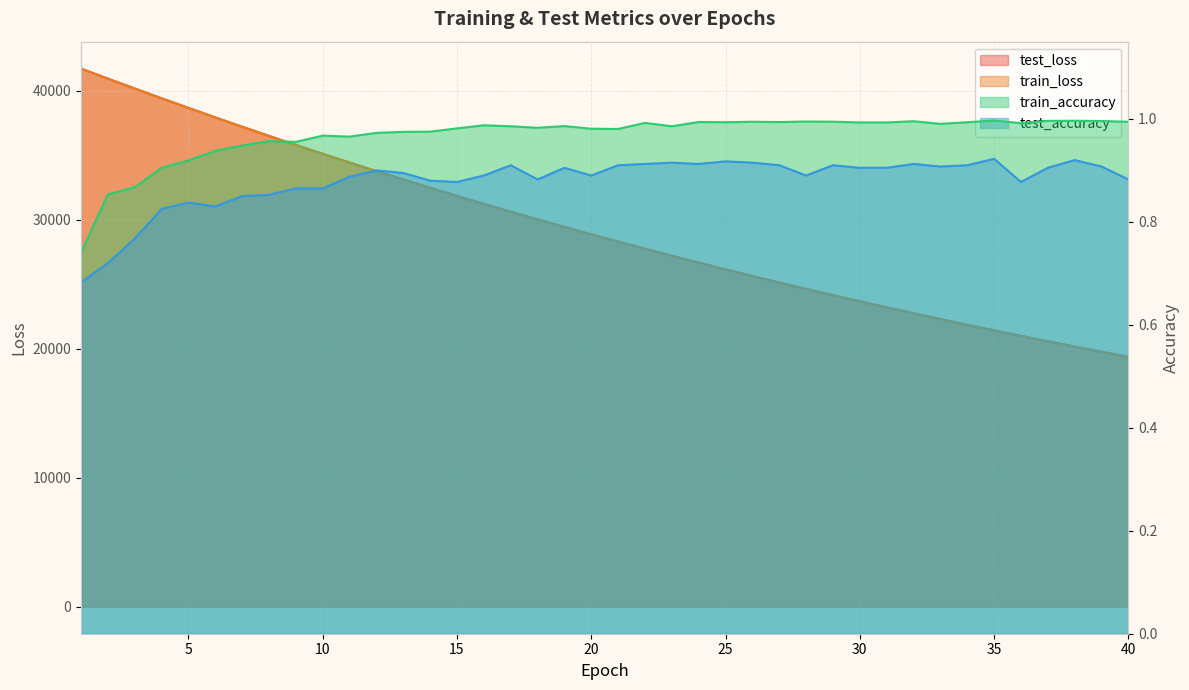

What is the approximate value of test_loss at 30?

23677.9